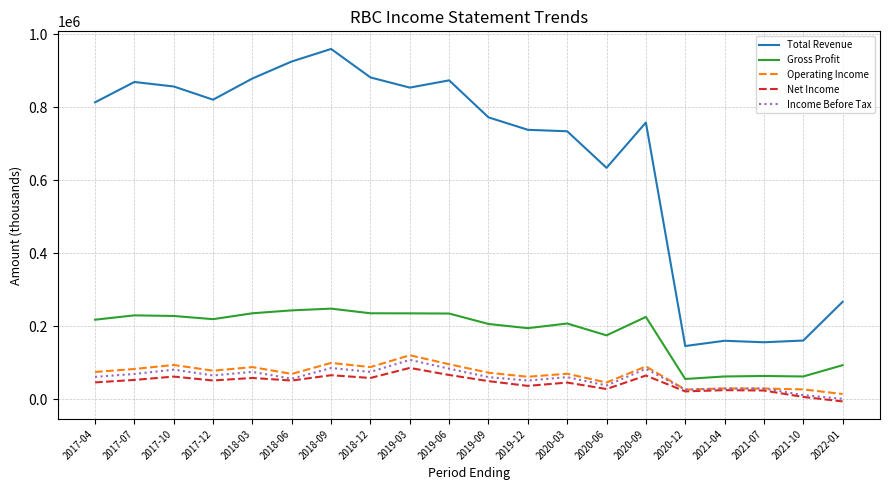

True or false: Operating Income has a value of 105269 at 2020-03.

False